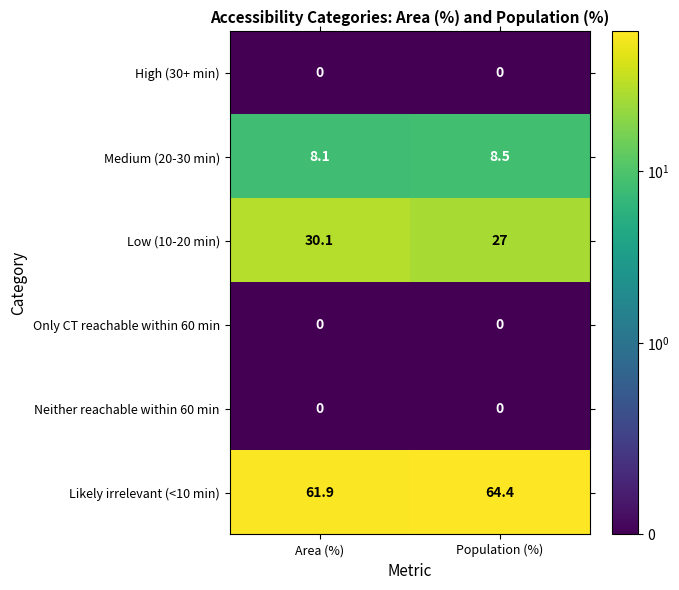

Which series has the largest total across all categories?

Likely irrelevant (<10 min)